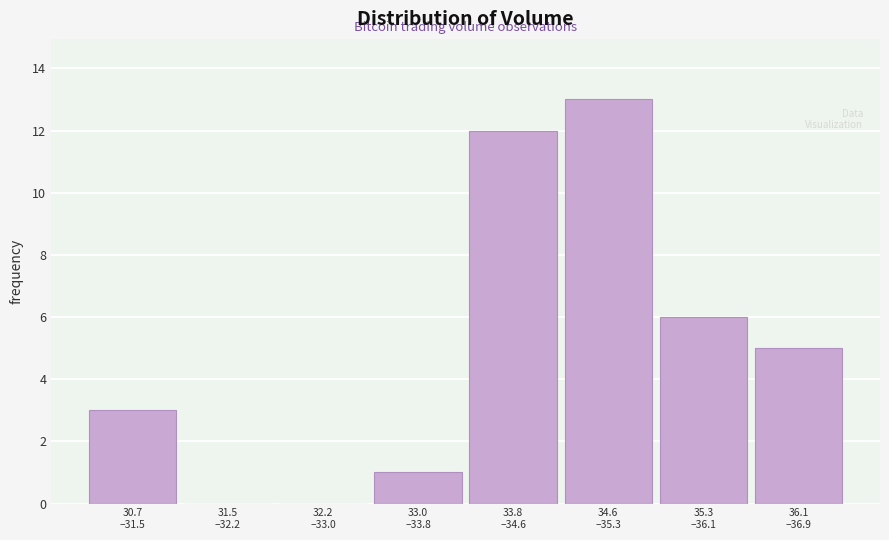

What is the sum of all values?

40